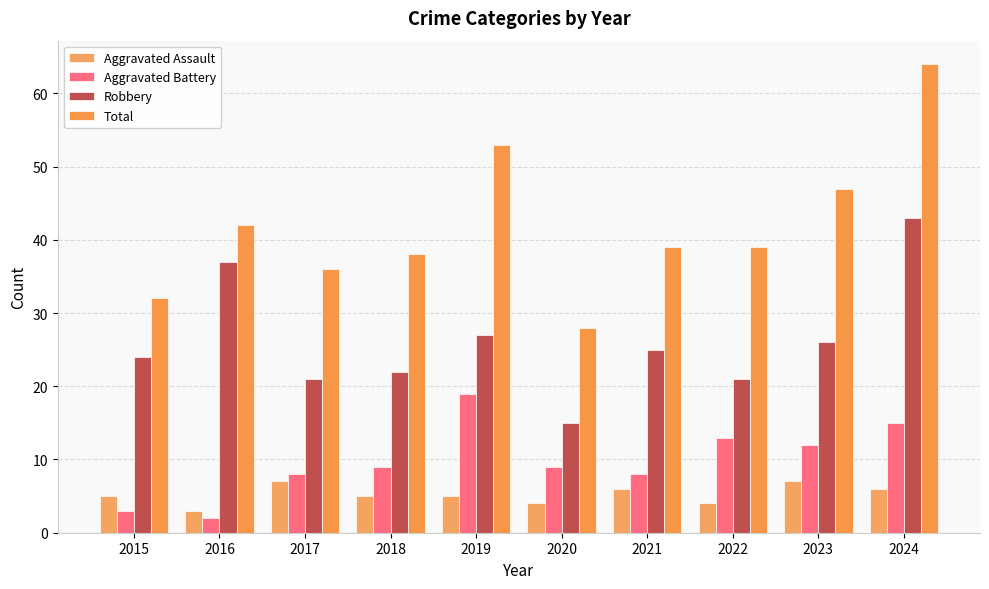

Is the value of Robbery at 2016 greater than the value of Aggravated Battery at 2016?

Yes